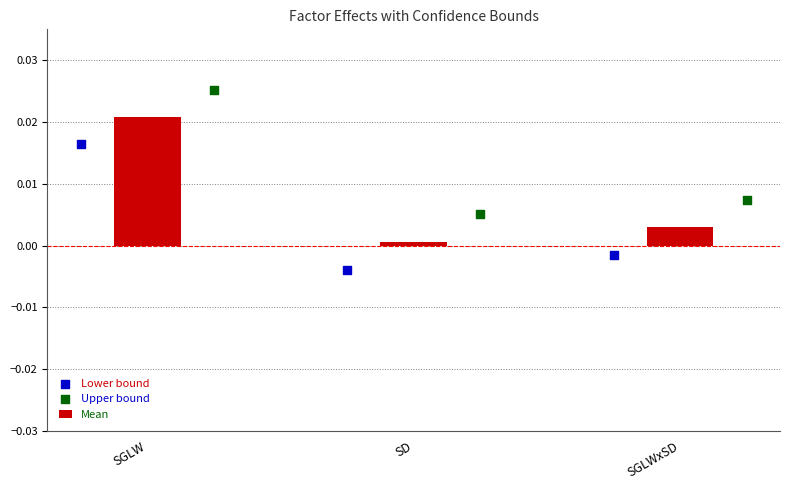

At which label does Mean reach its peak?

SGLW